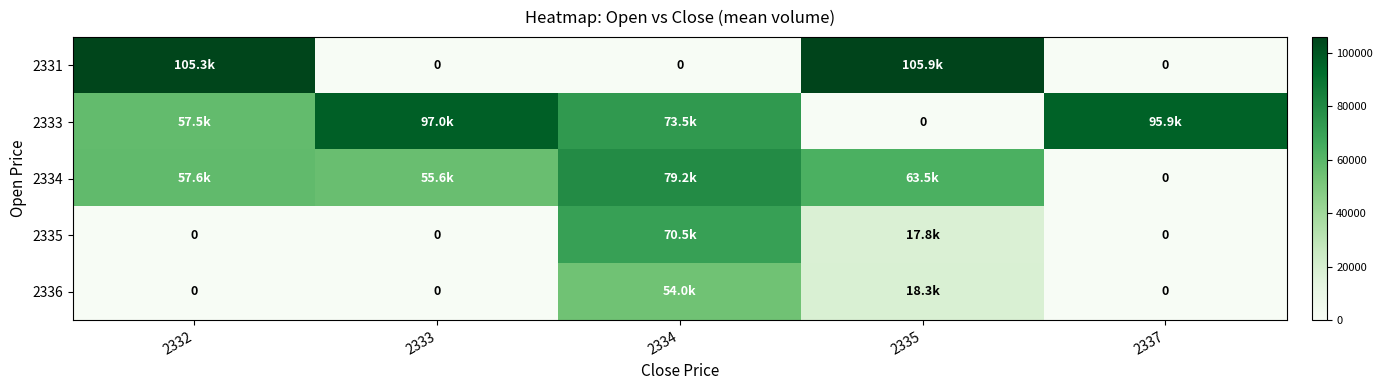

Which series has the largest range (max minus min)?

2331